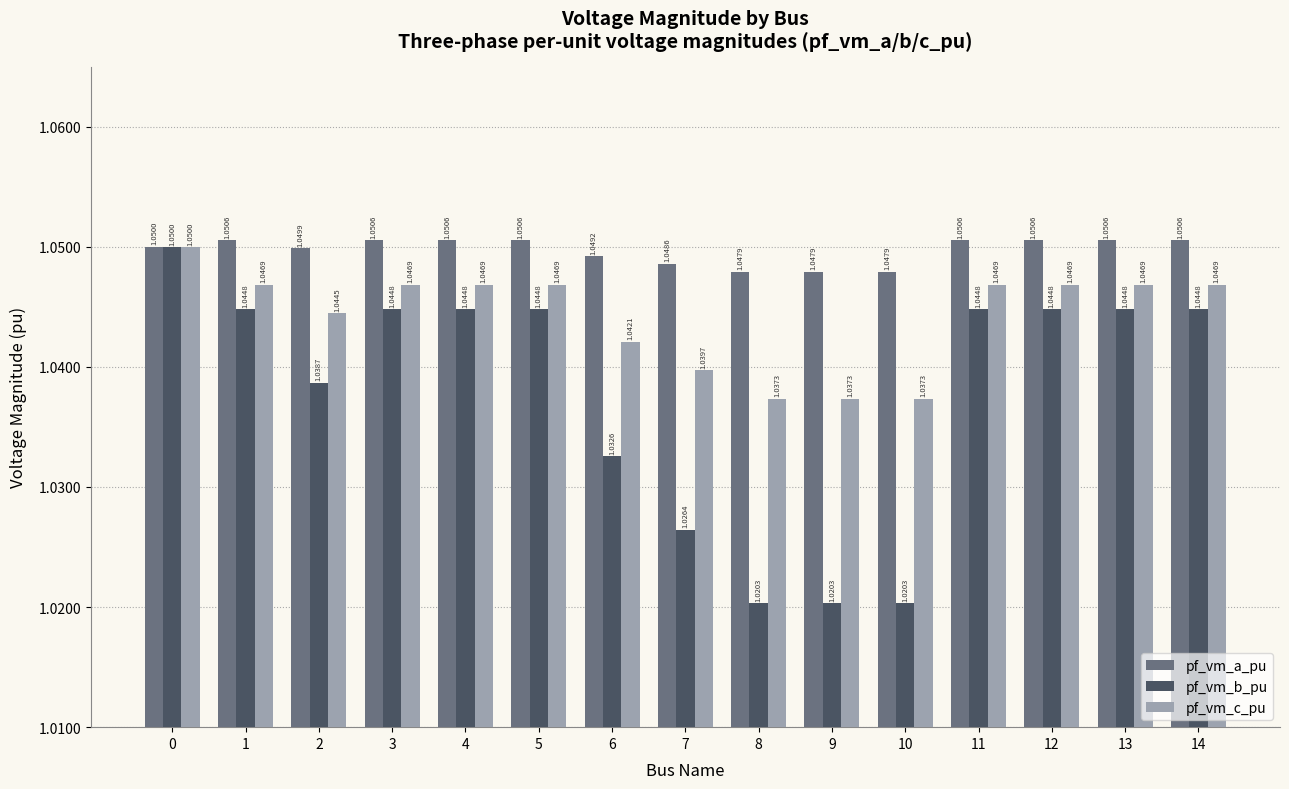

Is the value of pf_vm_a_pu at 14 greater than the value of pf_vm_b_pu at 8?

Yes